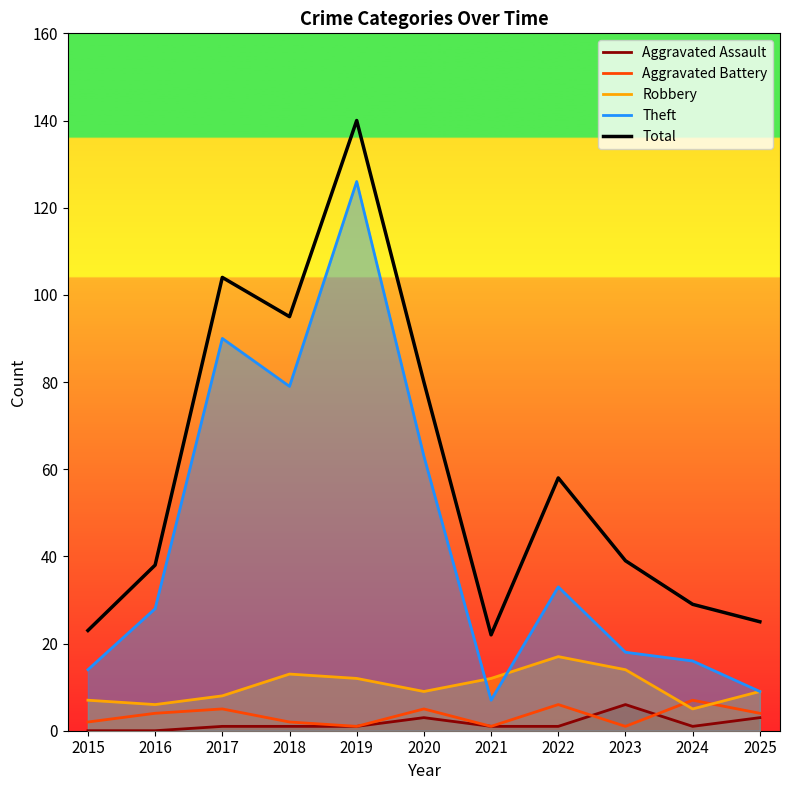

True or false: Aggravated Battery and Theft cross at least once.

False